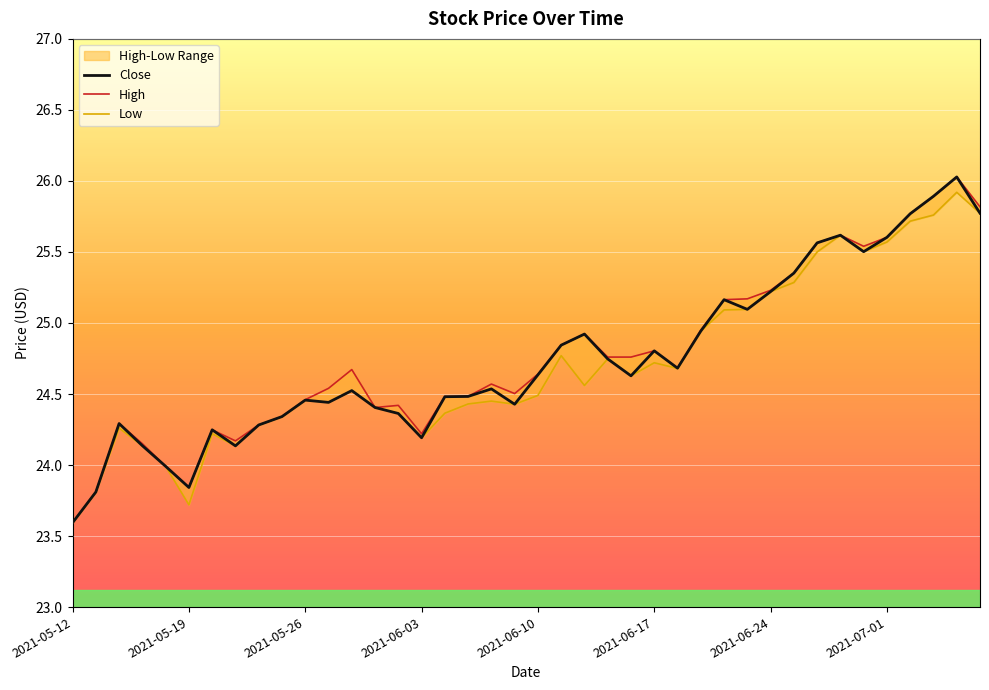

Which has a higher value, 2021-05-25 or 2021-06-11?

2021-06-11